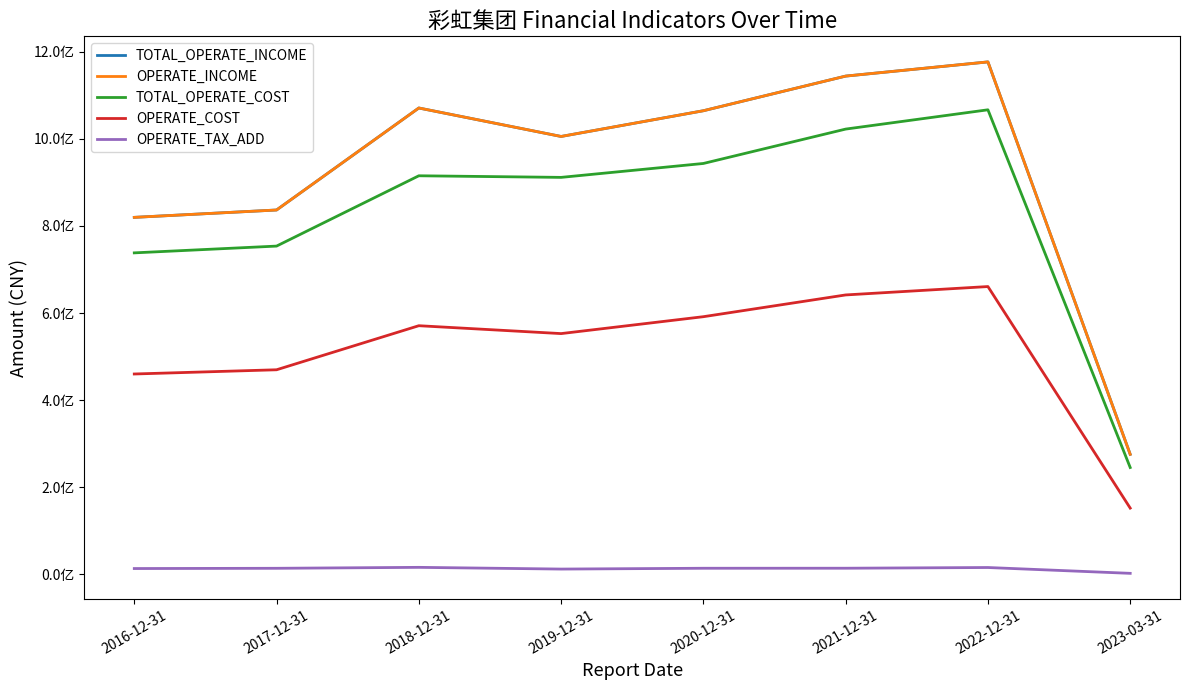

Is this an area chart (filled region under the line)?

No